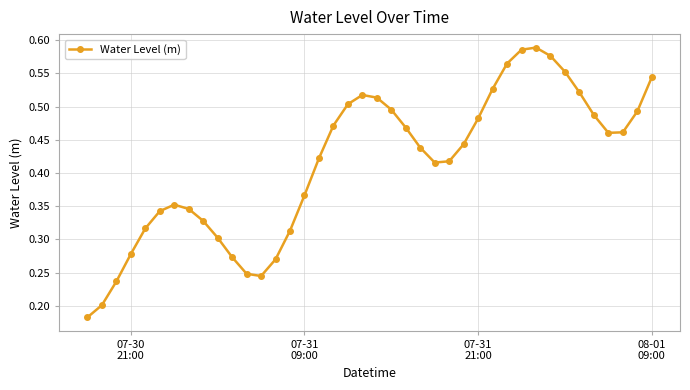

True or false: the data has more than 2 interior local peaks.

True